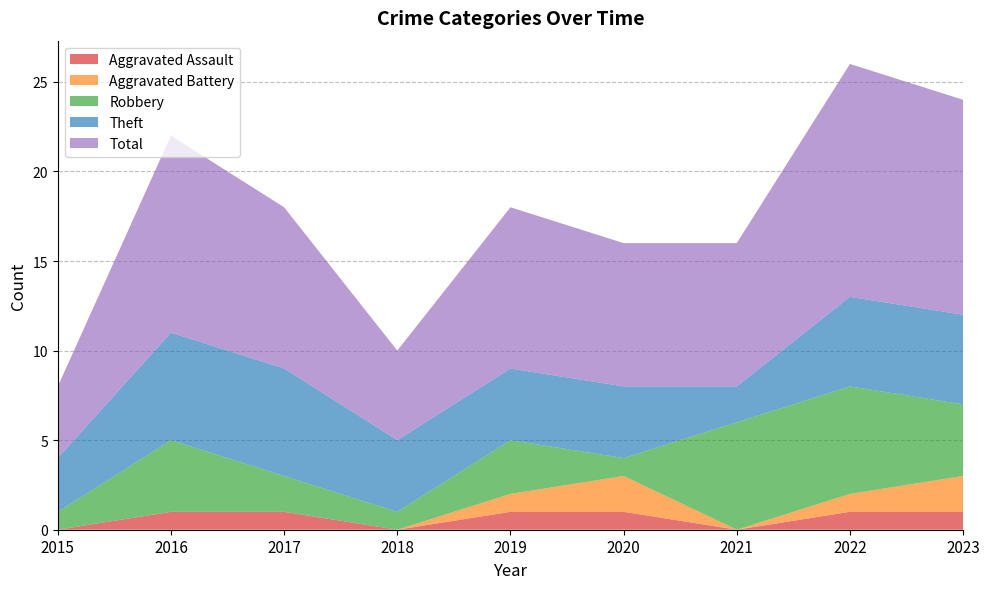

Reading left to right, extract all data points from this chart.

Aggravated Assault: 2015=0	2016=1	2017=1	2018=0	2019=1	2020=1	2021=0	2022=1	2023=1
Aggravated Battery: 2015=0	2016=0	2017=0	2018=0	2019=1	2020=2	2021=0	2022=1	2023=2
Robbery: 2015=1	2016=4	2017=2	2018=1	2019=3	2020=1	2021=6	2022=6	2023=4
Theft: 2015=3	2016=6	2017=6	2018=4	2019=4	2020=4	2021=2	2022=5	2023=5
Total: 2015=4	2016=11	2017=9	2018=5	2019=9	2020=8	2021=8	2022=13	2023=12